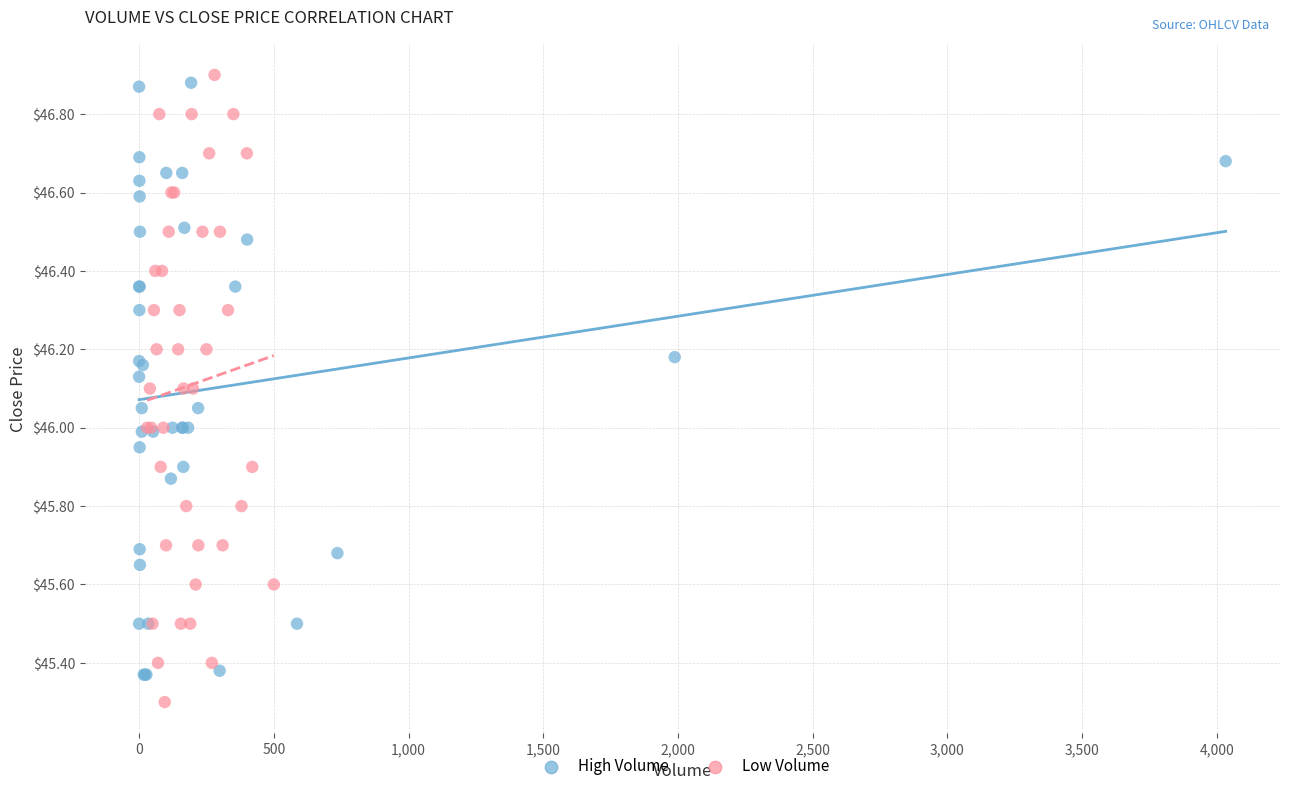

What are all the series names shown in the legend?

High Volume, Low Volume